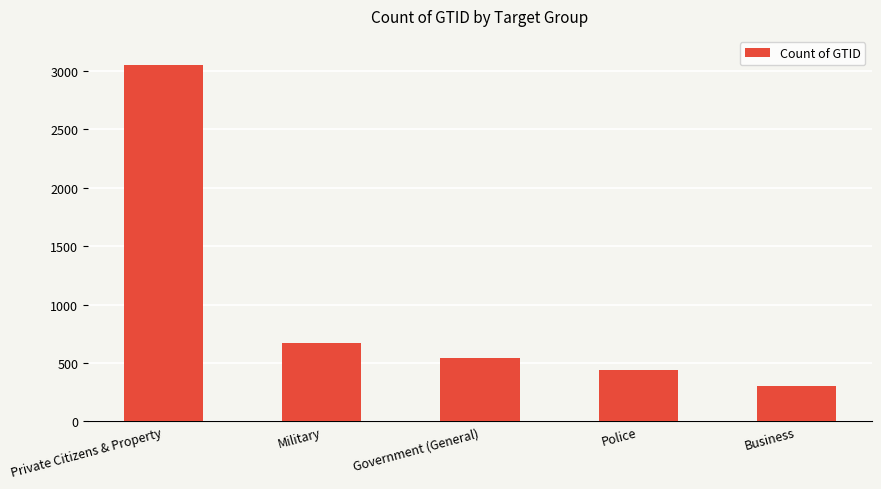

What is the smallest value displayed?

307